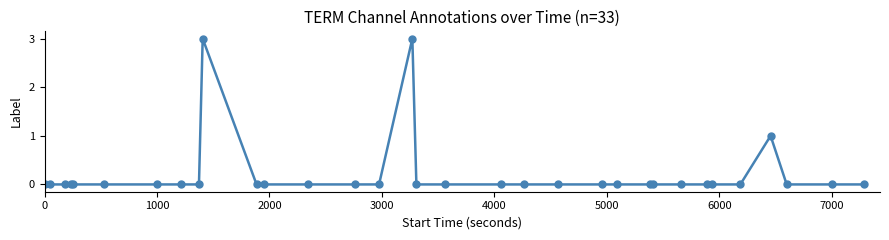

What is the maximum value shown in the chart?

3